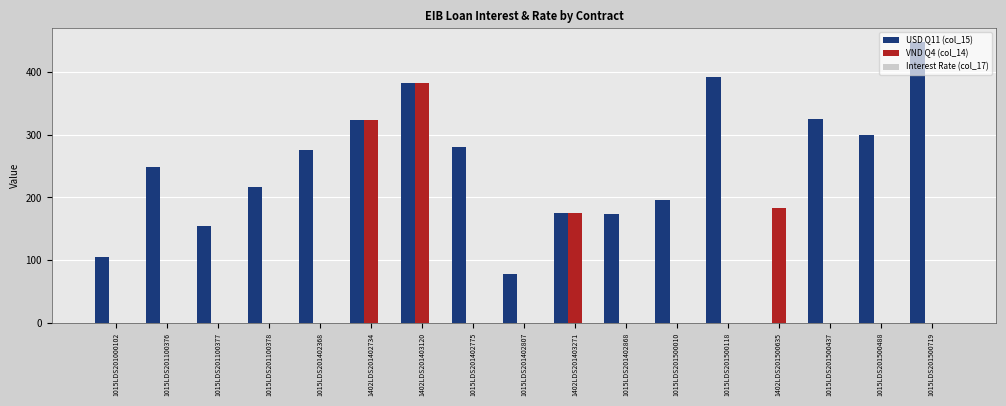

True or false: VND Q4 (col_14) has a value of 0.0 at 1015LDS201500488.

True